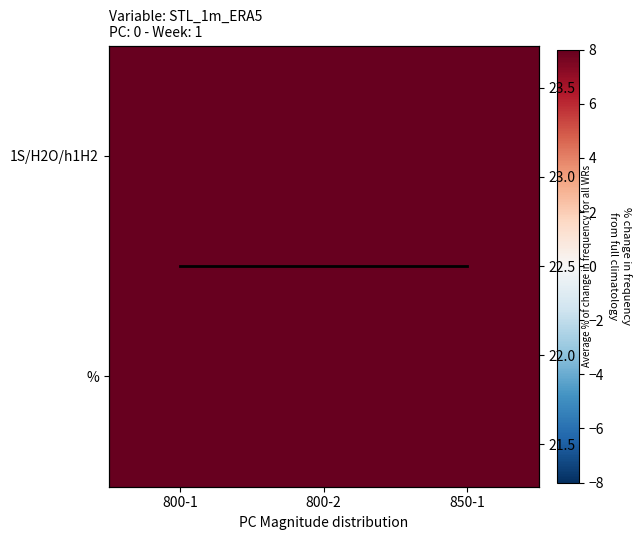

What is the sum of all % values?

60.0